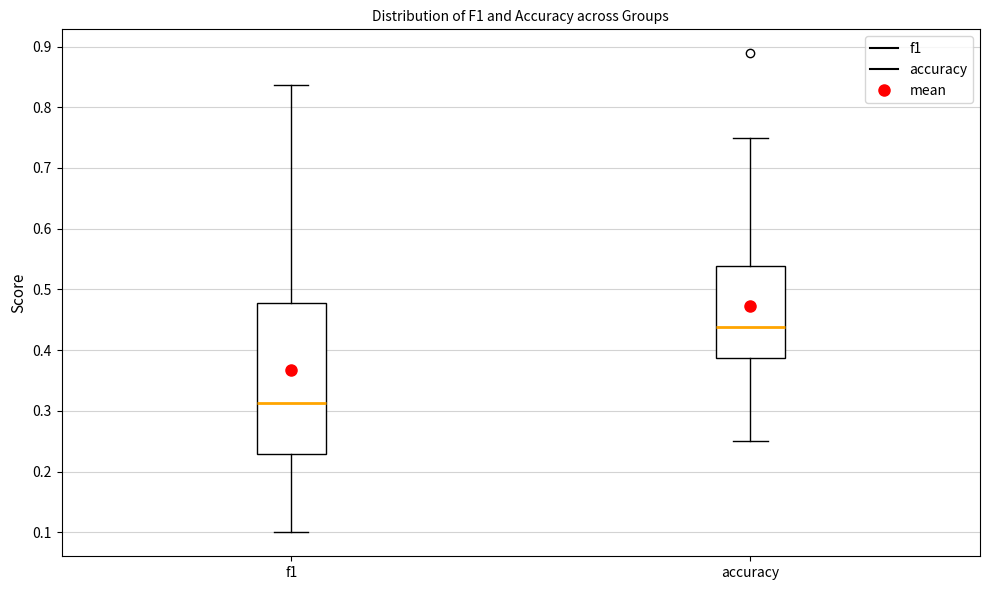

Reading left to right, read every box against the y-axis: the position of its median line, the range the box covers, and the ends of its whiskers. The values are not printed on the chart, so give them approximately, as read against the axis.

f1: median 0.31, box 0.23 to 0.48, whiskers 0.10 to 0.84
accuracy: median 0.44, box 0.39 to 0.54, whiskers 0.25 to 0.75